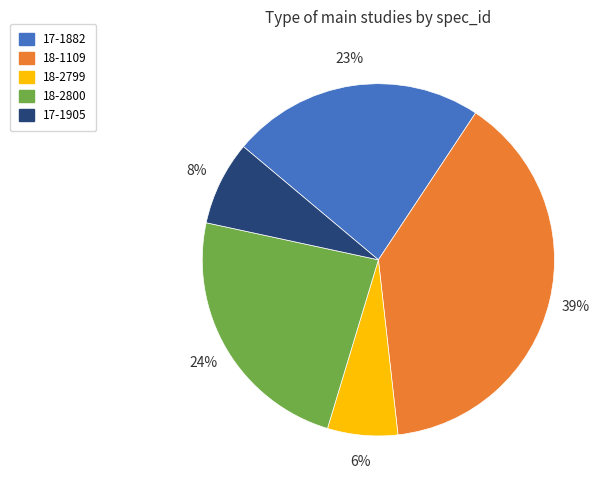

To the nearest percent, what is the average slice percentage?

20%